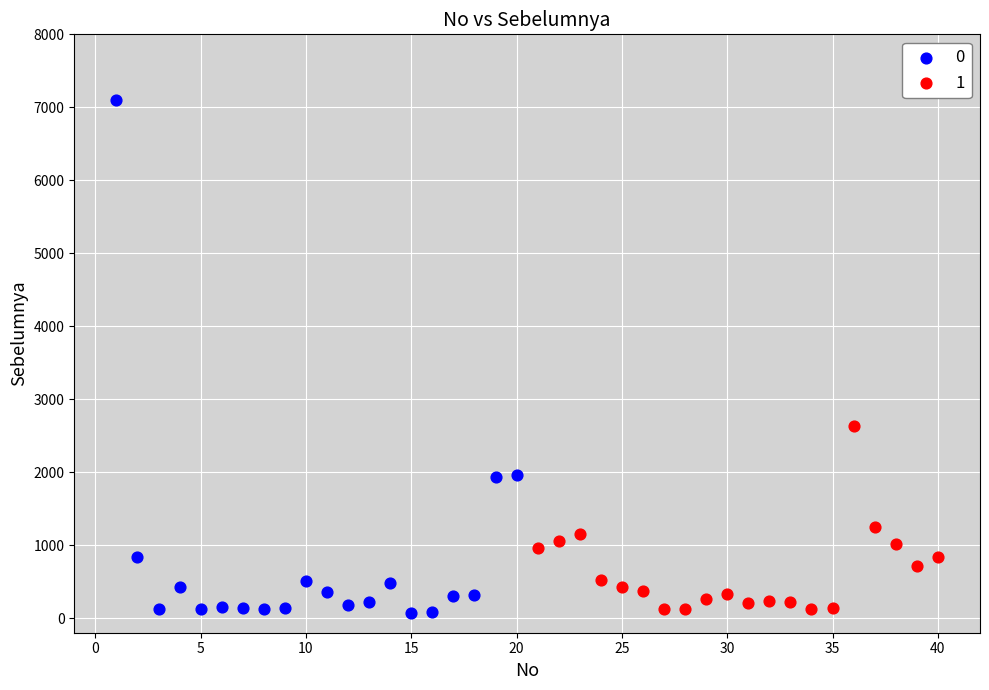

What are all the series names shown in the legend?

0, 1